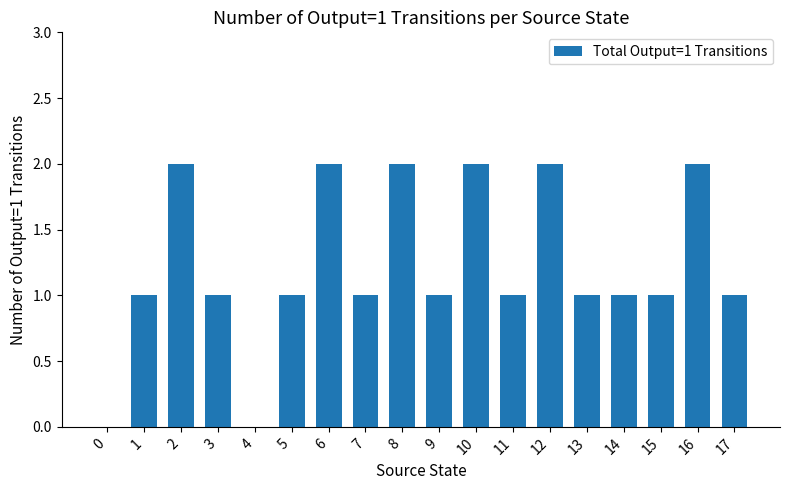

Approximately how many times larger is the value at 15 compared to 6?

0.5